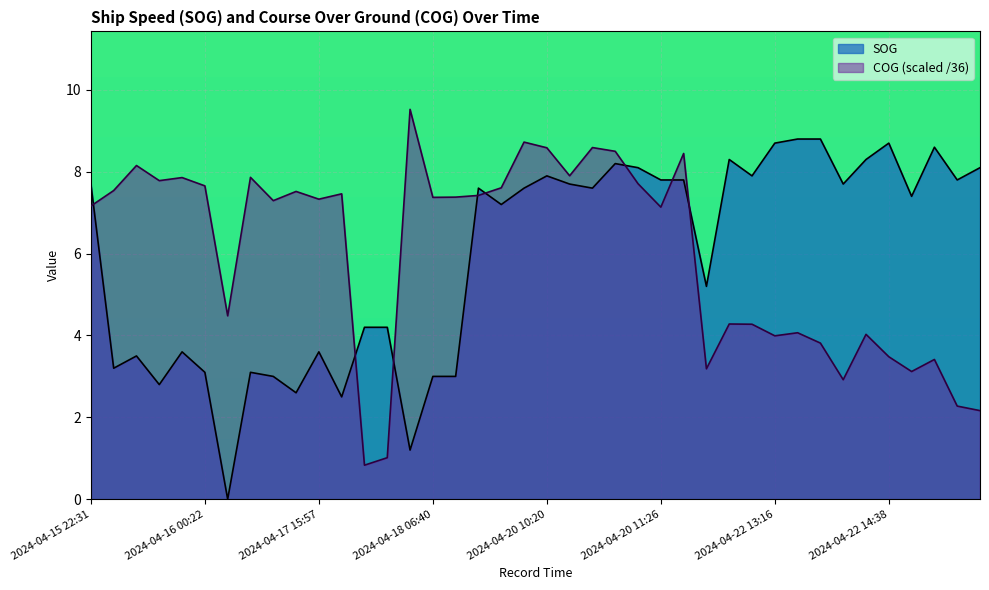

Reading left to right, transcribe all the data shown in this chart.

SOG: 7.7	3.2	3.5	2.8	3.6	3.1	0.0	3.1	3.0	2.6	3.6	2.5	4.2	4.2	1.2	3.0	3.0	7.6	7.2	7.6	7.9	7.7	7.6	8.2	8.1	7.8	7.8	5.2	8.3	7.9	8.7	8.8	8.8	7.7	8.3	8.7	7.4	8.6	7.8	8.1
COG: 7.2	7.5	8.2	7.8	7.9	7.7	4.5	7.9	7.3	7.5	7.3	7.5	0.8	1.0	9.5	7.4	7.4	7.4	7.6	8.7	8.6	7.9	8.6	8.5	7.7	7.1	8.4	3.2	4.3	4.3	4.0	4.1	3.8	2.9	4.0	3.5	3.1	3.4	2.3	2.2